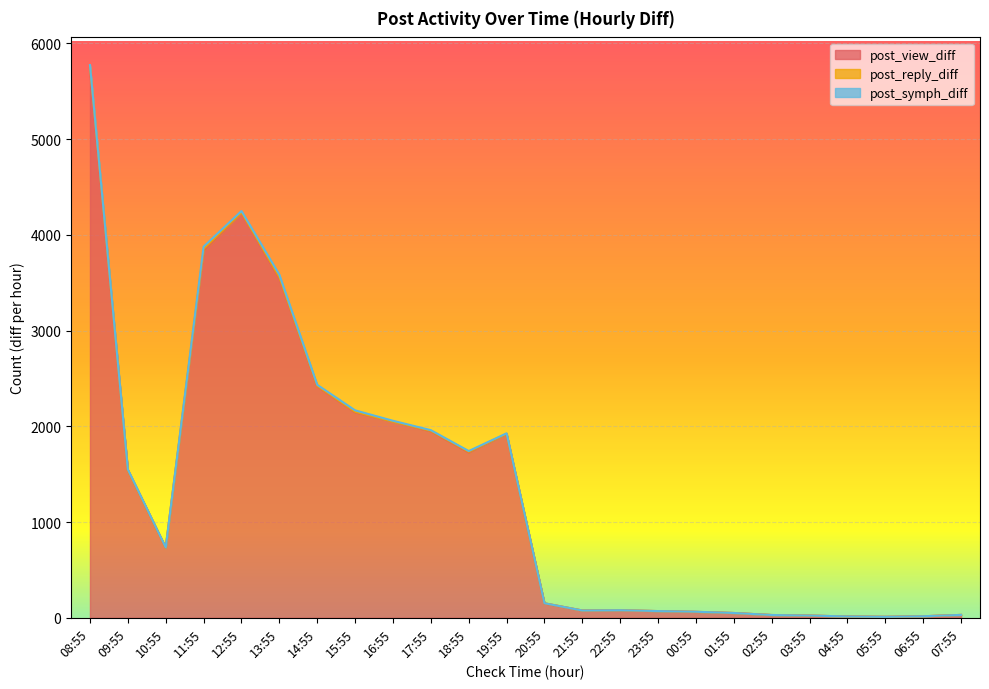

Which series changed the most between 18:55 and 22:55?

post_view_diff